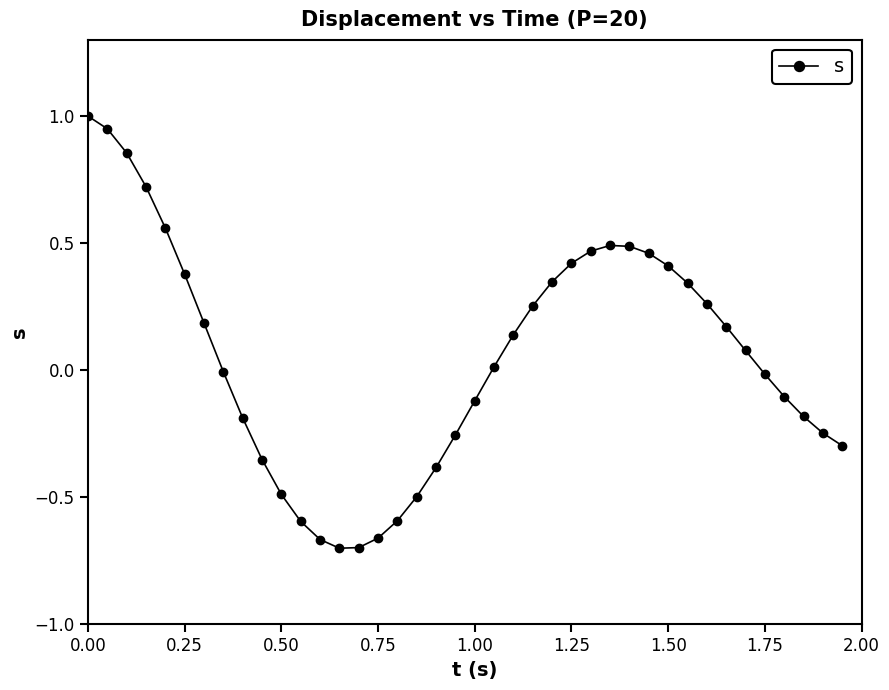

What is the maximum value shown in the chart?

1.0